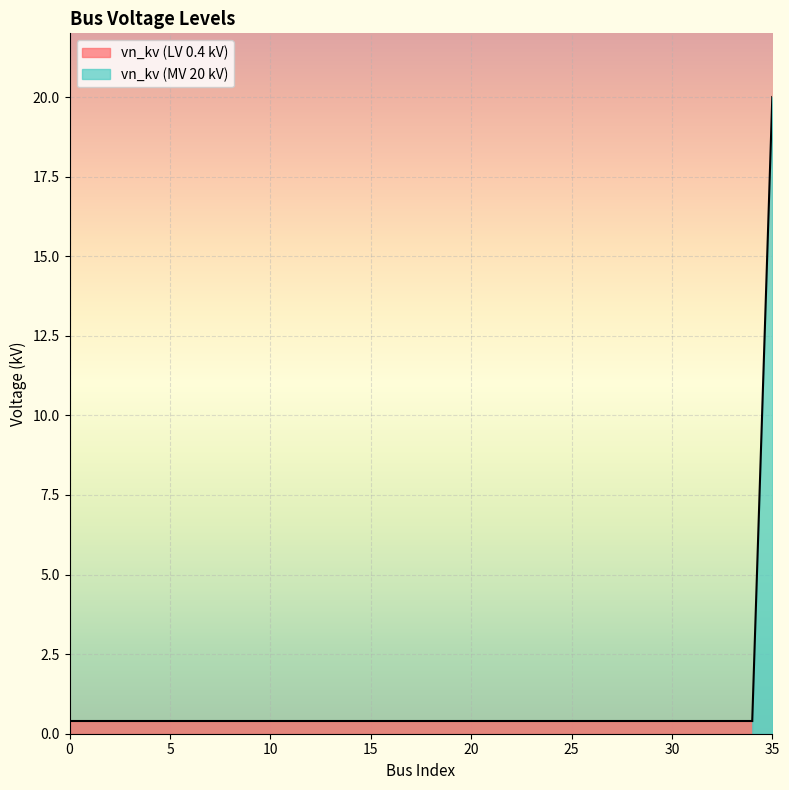

Reading left to right, extract all data points from this chart.

0.4	0.4	0.4	0.4	0.4	0.4	0.4	0.4	0.4	0.4	0.4	0.4	0.4	0.4	0.4	0.4	0.4	0.4	0.4	0.4	0.4	0.4	0.4	0.4	0.4	0.4	0.4	0.4	0.4	0.4	0.4	0.4	0.4	0.4	0.4	20.0